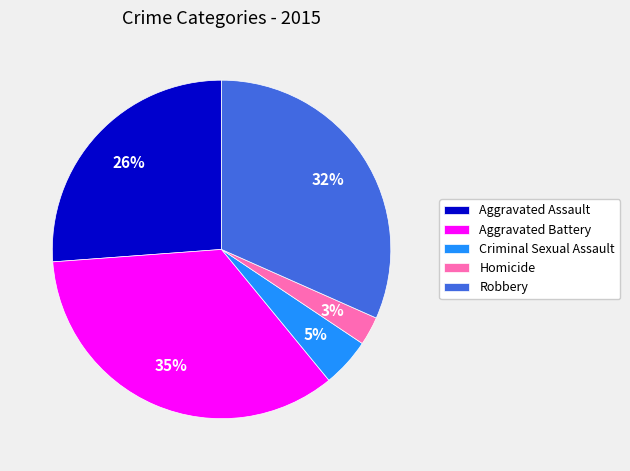

Does any single category account for the majority?

No